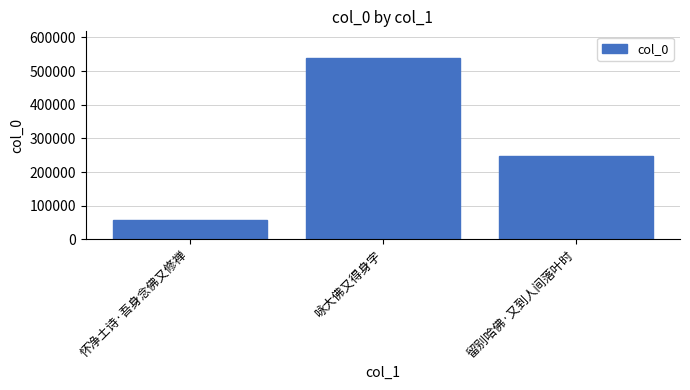

At which label does the data first exceed 246594?

咏大佛又得身字